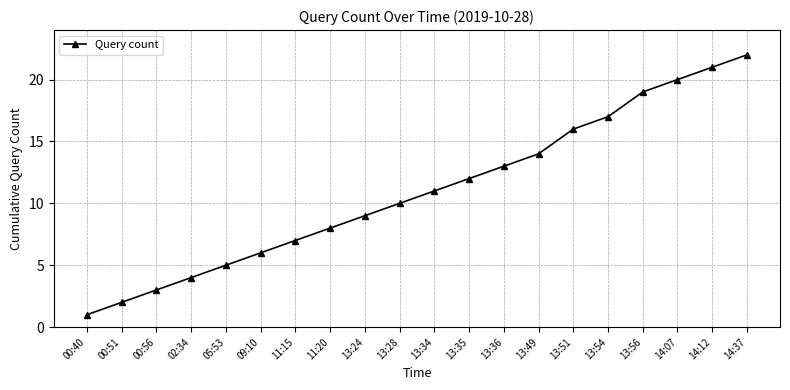

What is the ratio of the value at 00:56 to the value at 14:37?

0.1